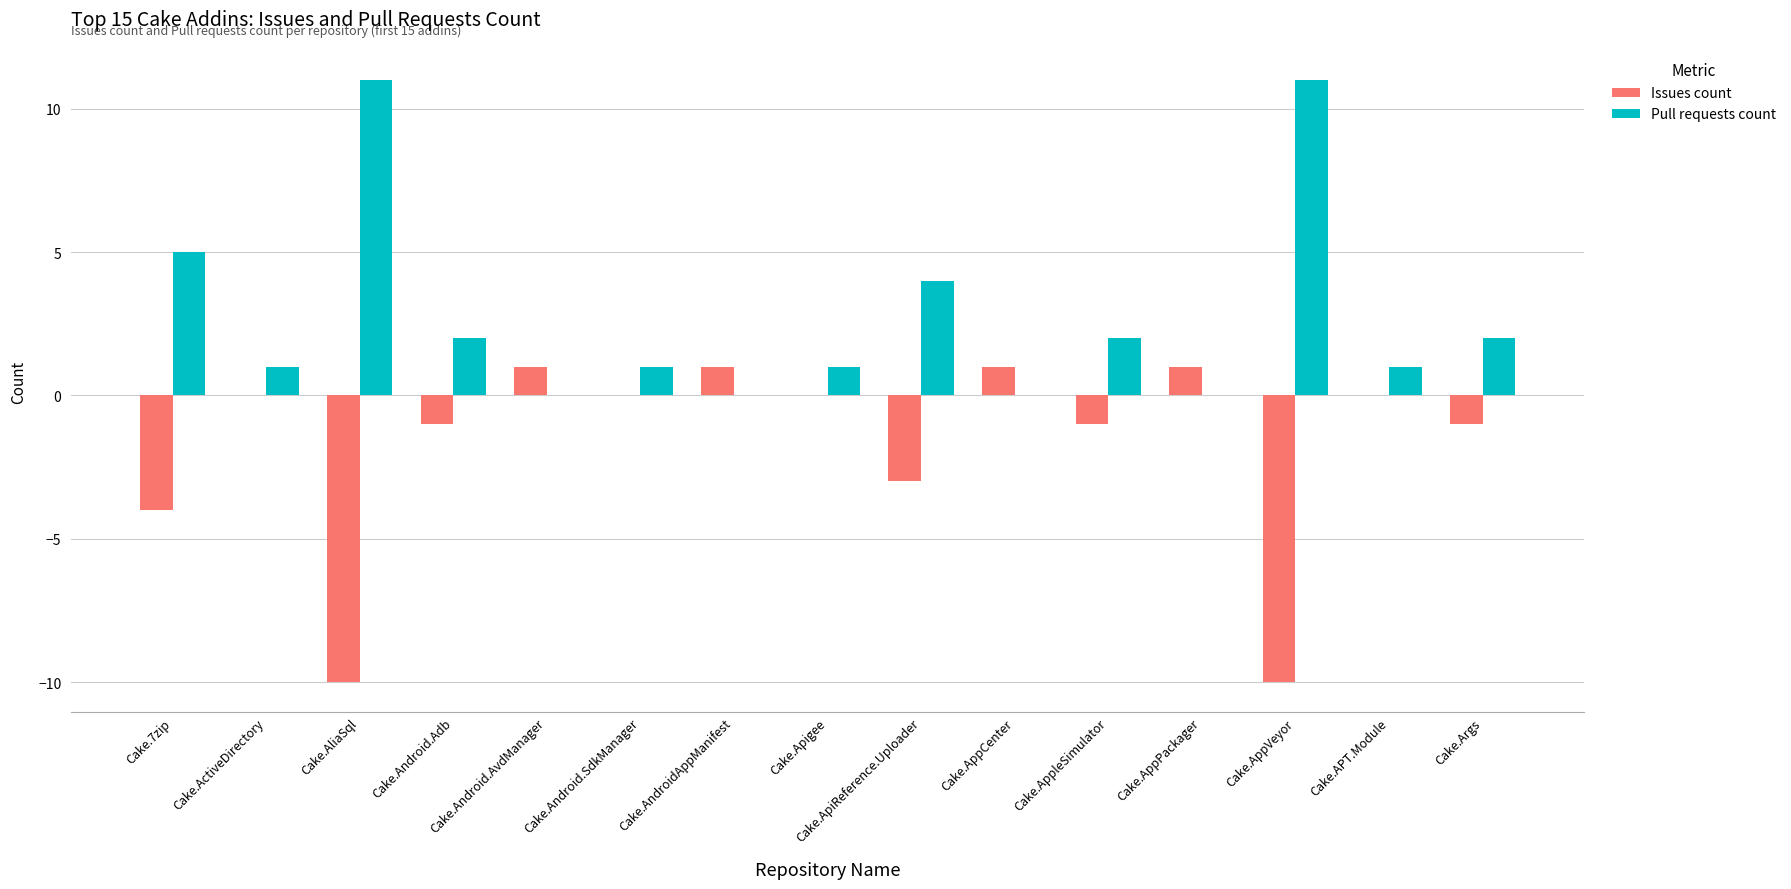

Reading right to left, what are all the values shown in this chart?

Issues count: -1	0	-10	1	-1	1	-3	0	1	0	1	-1	-10	0	-4
Pull requests count: 2	1	11	0	2	0	4	1	0	1	0	2	11	1	5